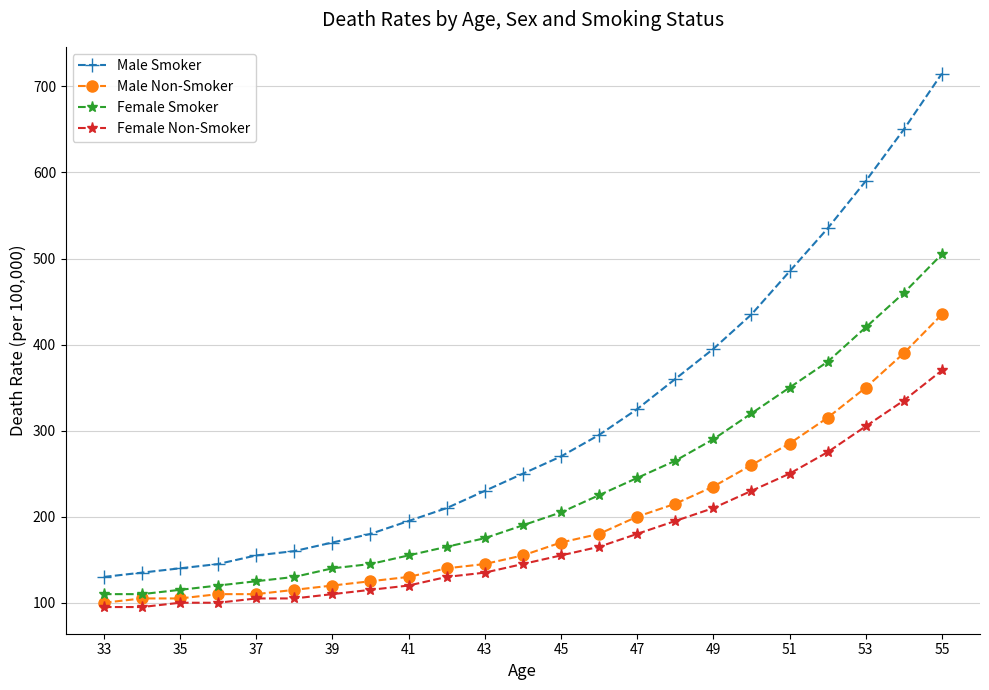

What is the difference between the maximum and second lowest values in the Female Smoker series?

395